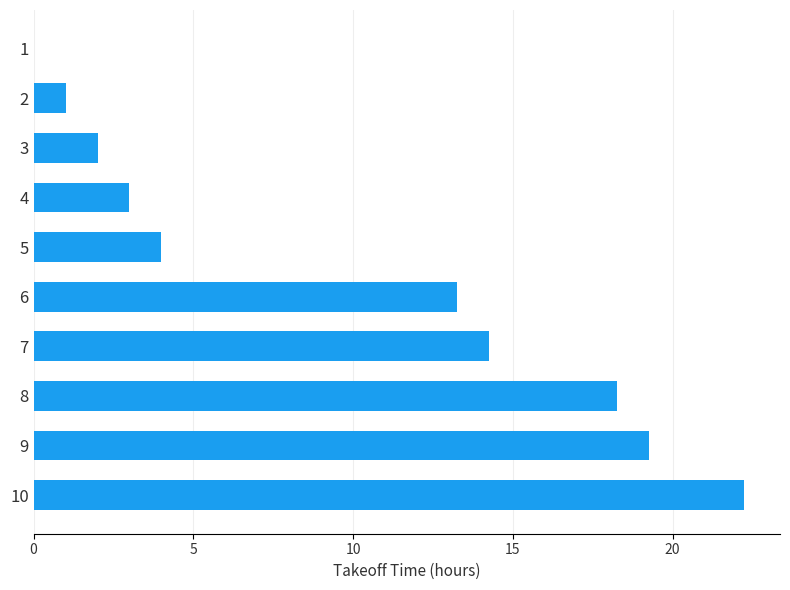

Between 8 and 6, which is larger?

8